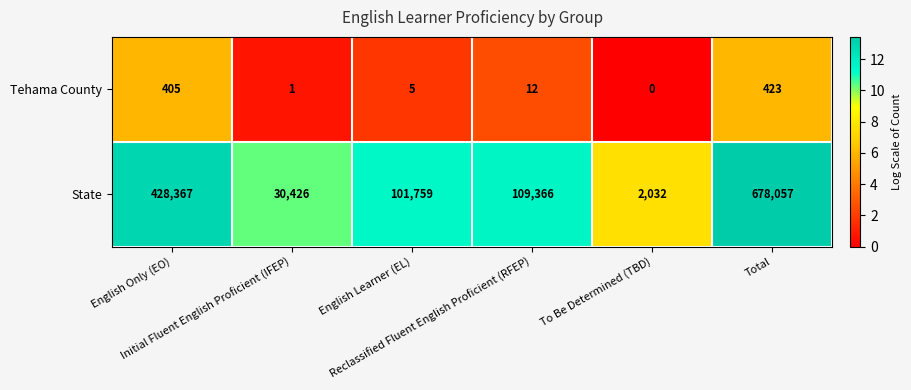

What is the maximum value for Tehama County?

423